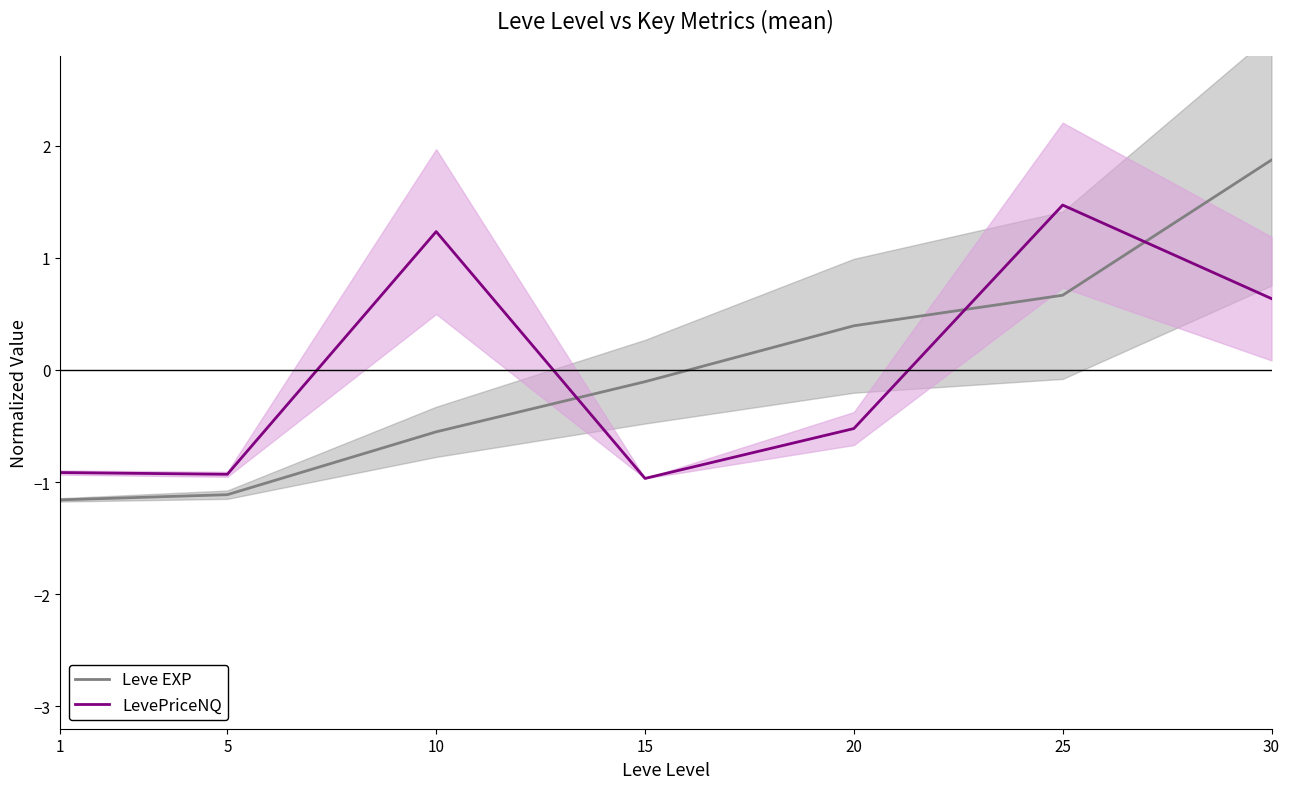

What is the lowest value of the Leve EXP series?

-1.2